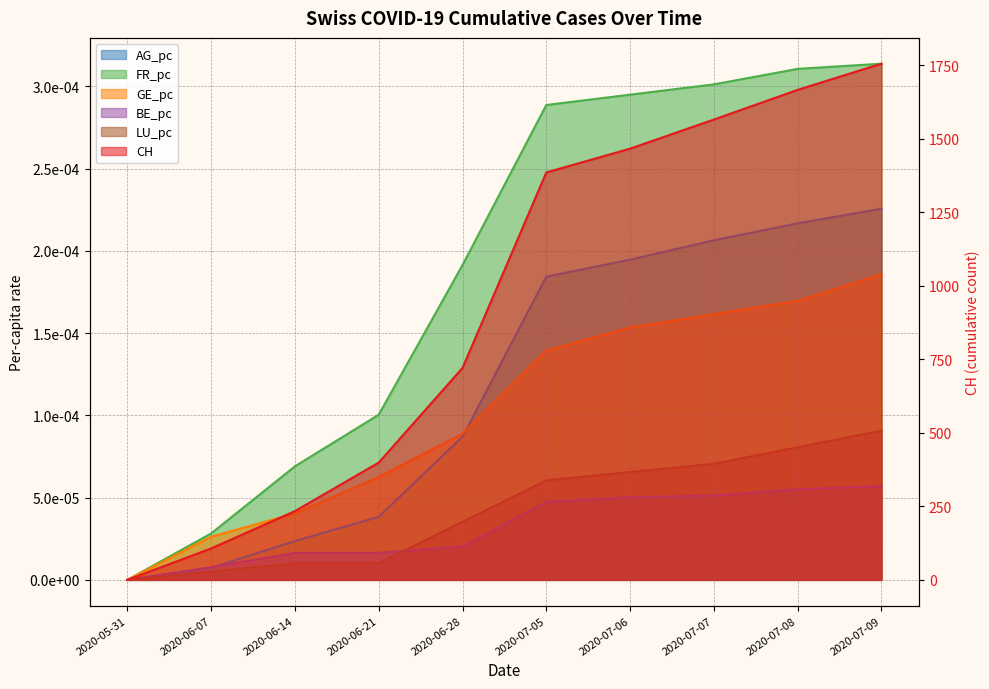

What are all the series names shown in the legend?

AG_pc, FR_pc, GE_pc, BE_pc, LU_pc, CH